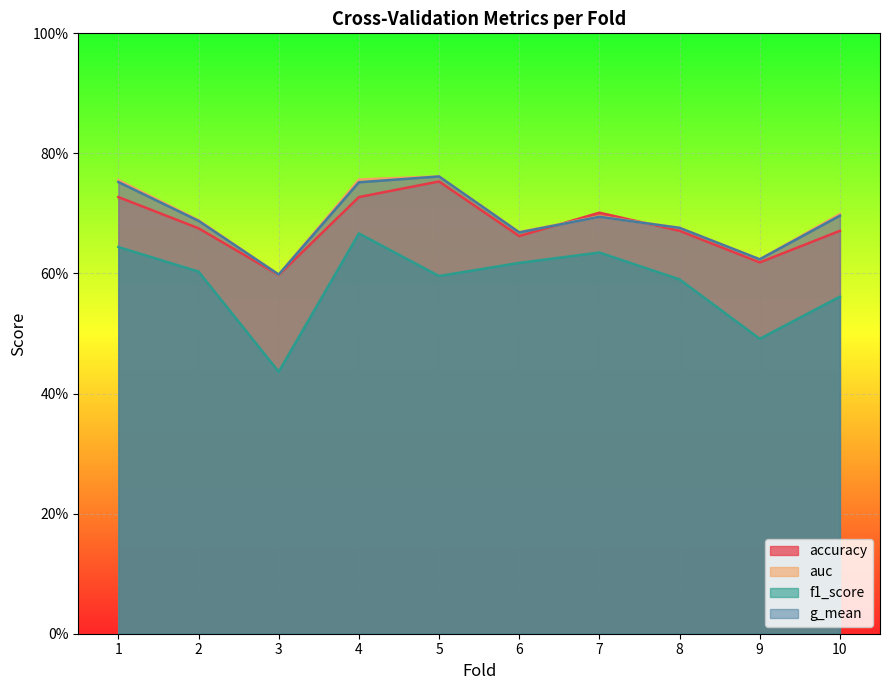

What is the maximum value for accuracy?

0.8